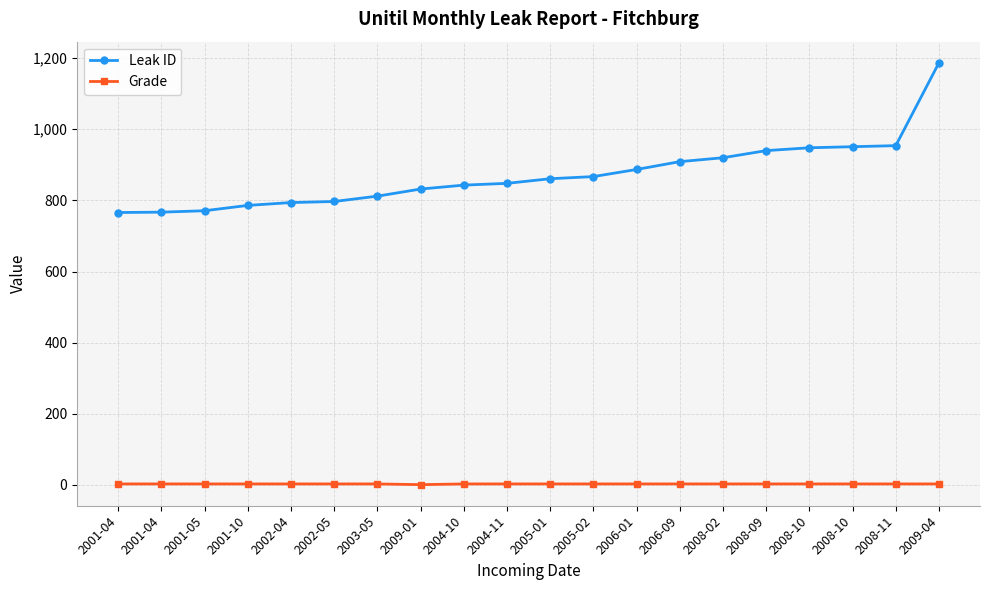

Is this an area chart (filled region under the line)?

No